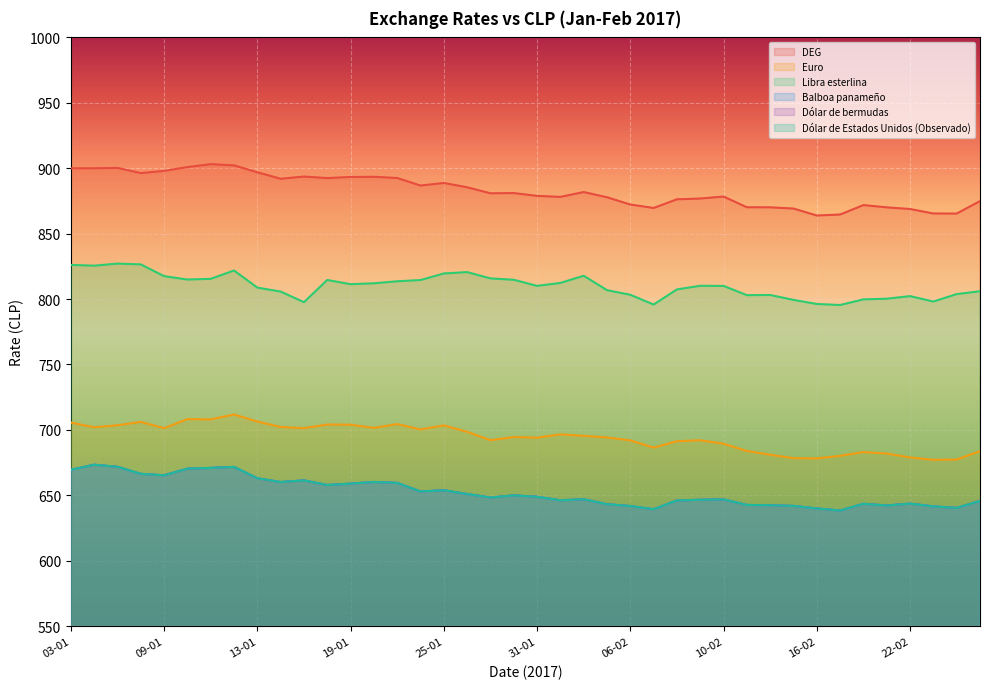

What is the highest value of the Balboa panameño series?

673.4